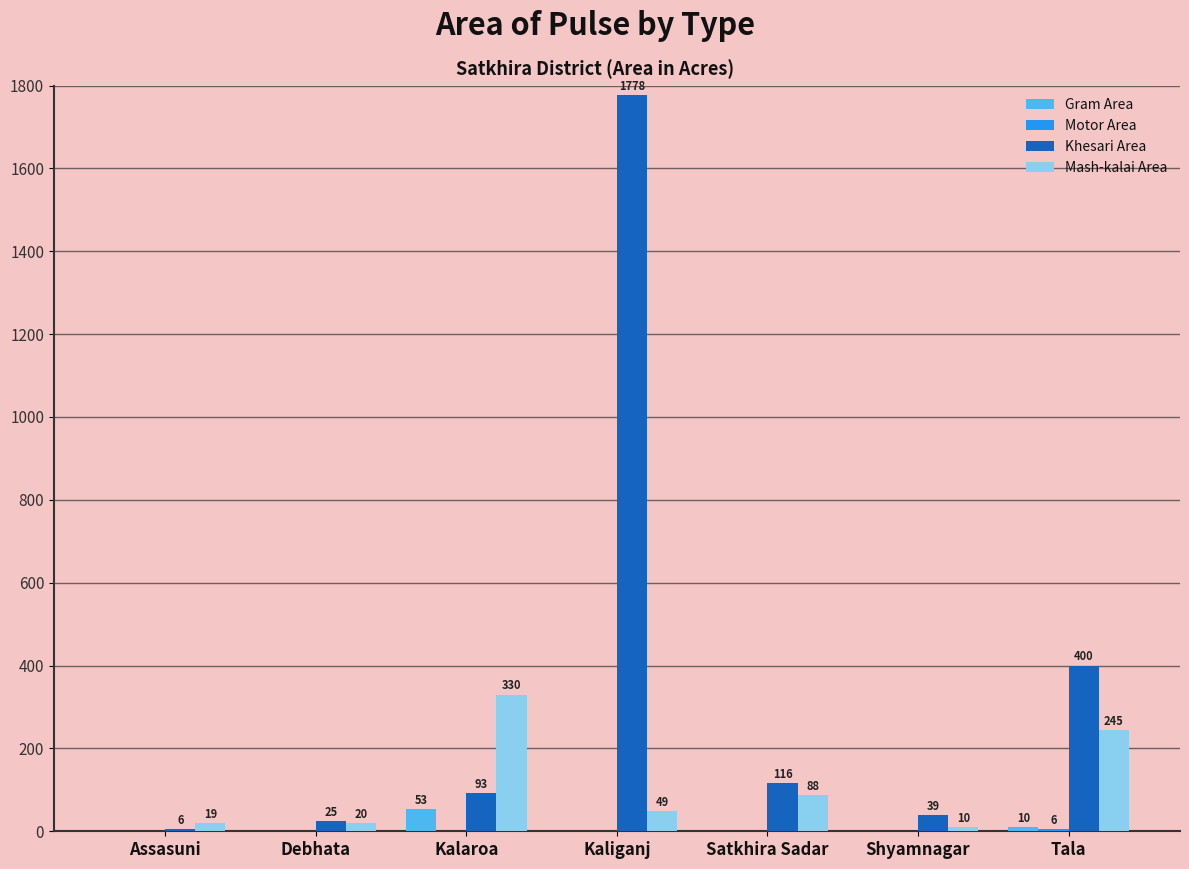

Is it true that Khesari Area equals 6 at Assasuni?

True